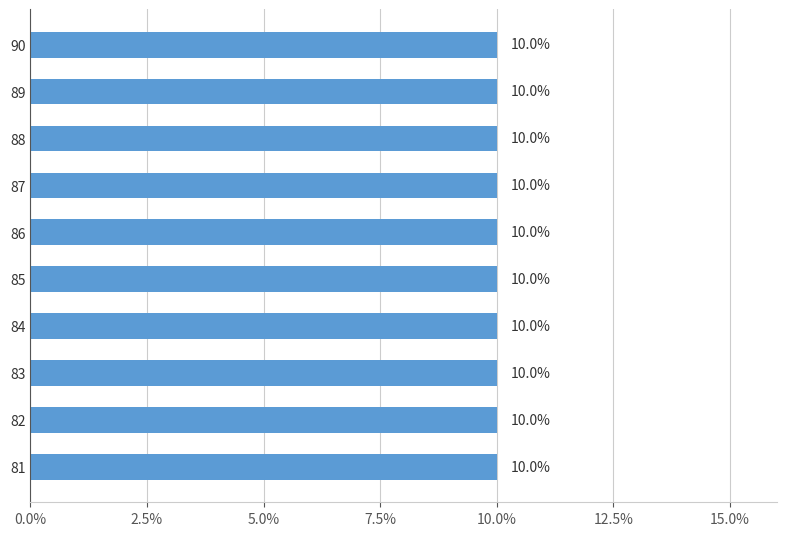

Are the bars grouped side by side (vs. stacked)?

No